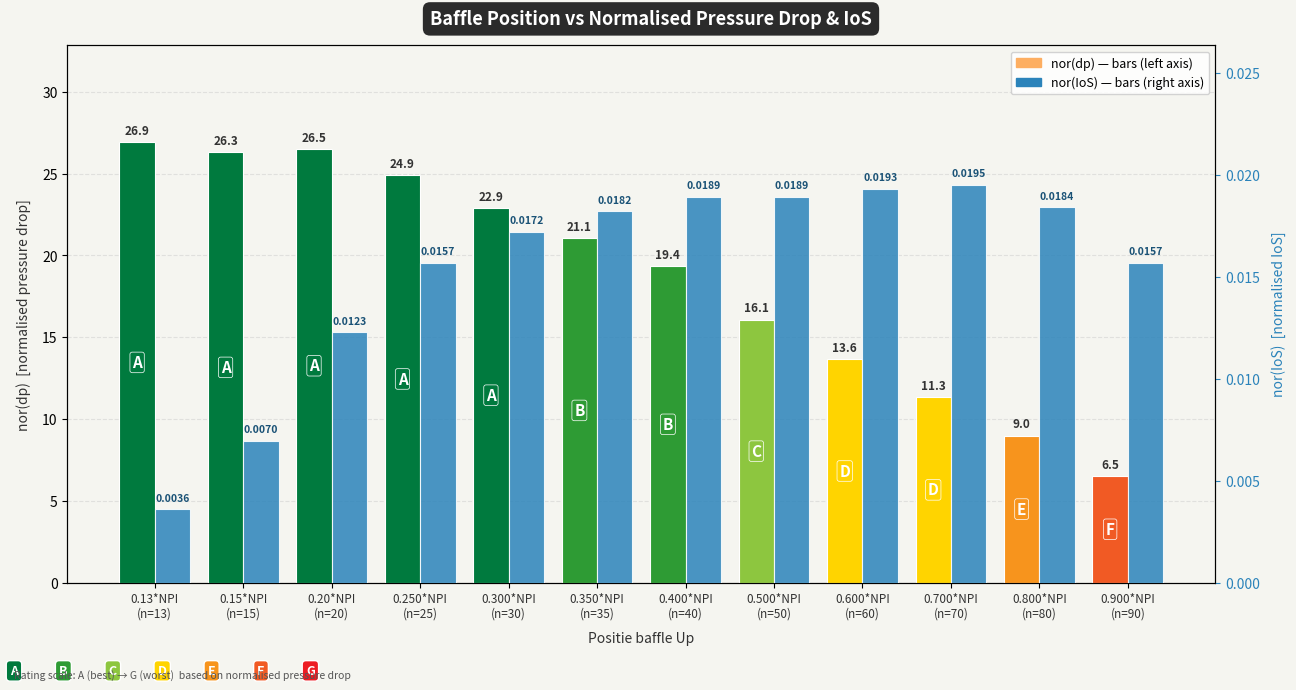

Are the bars horizontal?

No